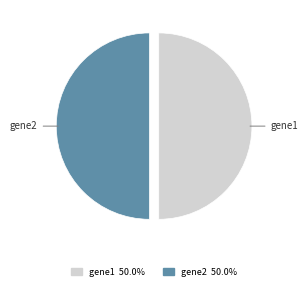

What is the ratio of the value at gene2 to the value at gene1?

1.0